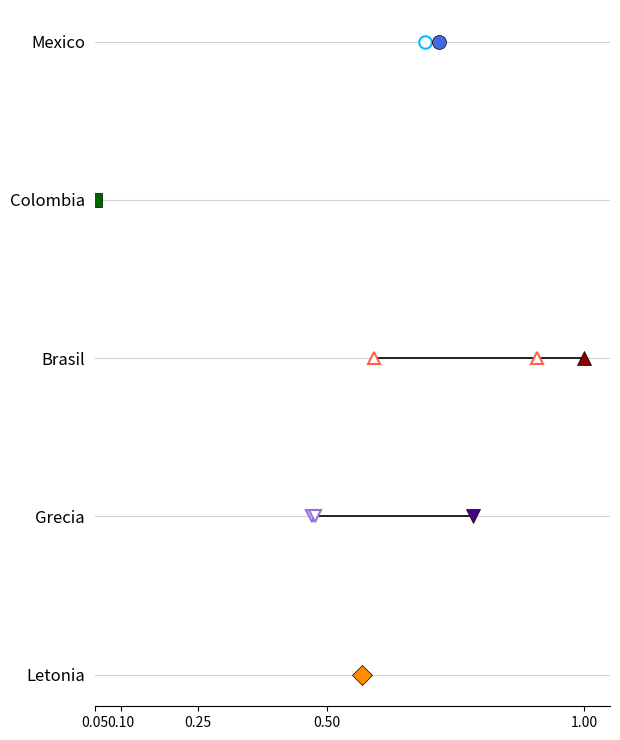

Between 0.05 and 0.10, which series saw the biggest shift?

Brasil (open)